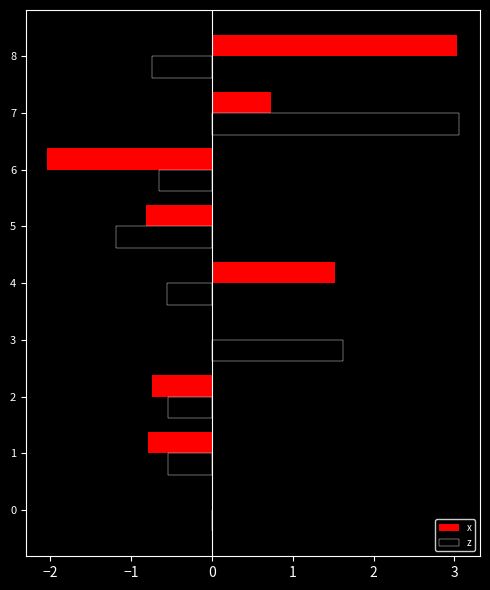

What is the sum of all x values?

0.9